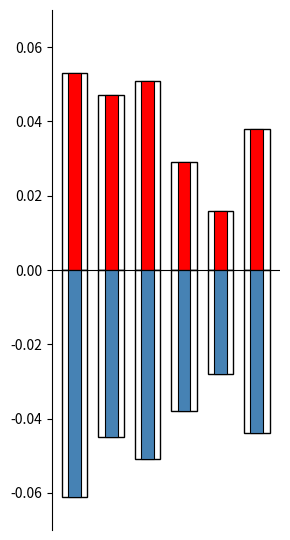

What is the sum of all Boys values?

-0.3